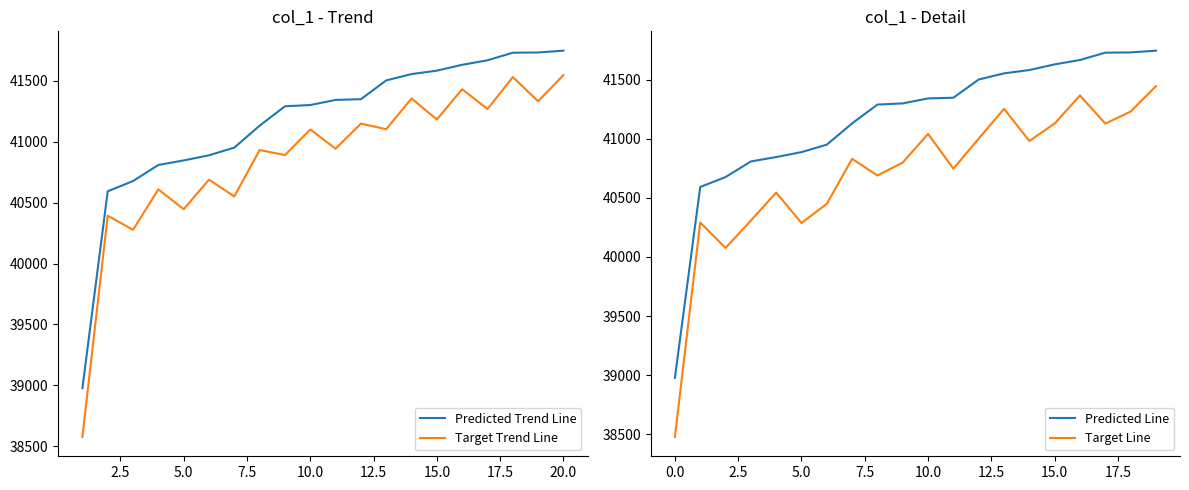

True or false: Target Line has more than 1 interior local peaks.

True